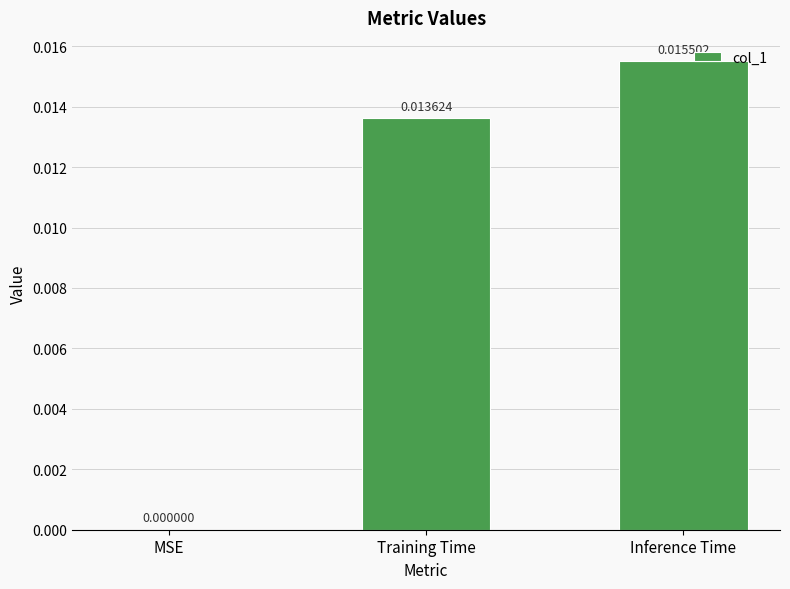

Which label corresponds to the largest value in the chart?

Inference Time